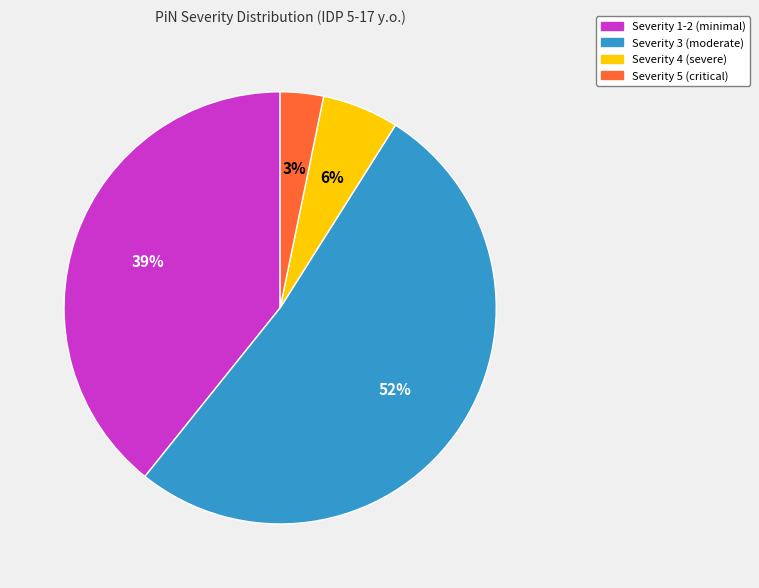

To the nearest percent, what is the average slice percentage?

25%